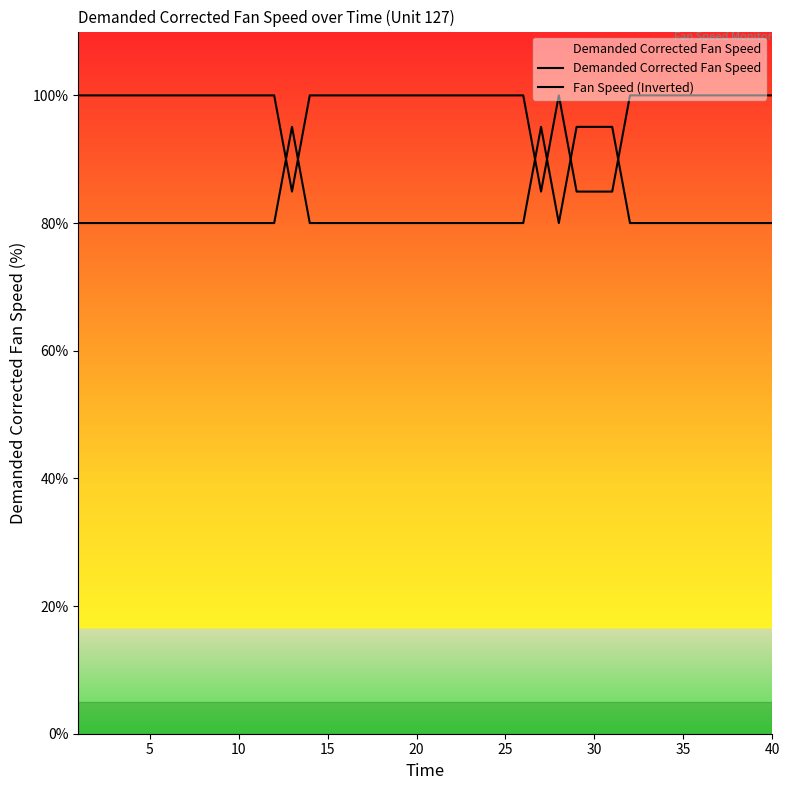

Does the chart display data point markers on the line(s)?

No